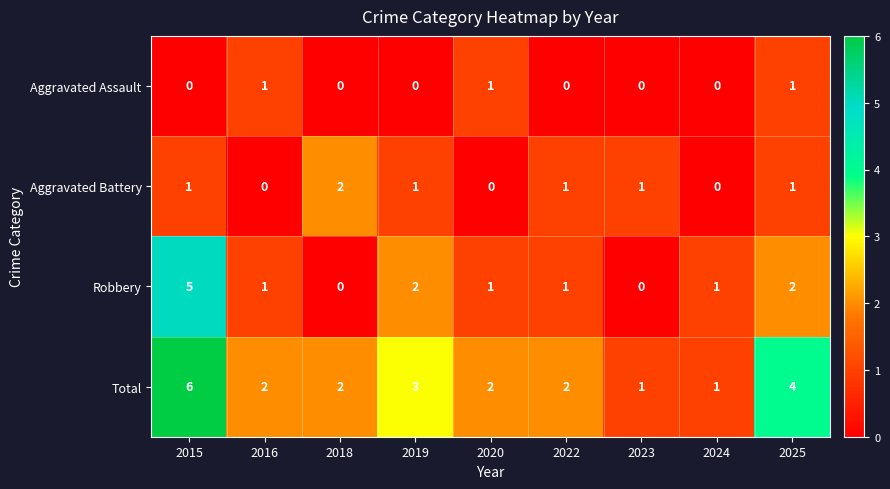

List the series in order of their overall mean, highest first.

Total, Robbery, Aggravated Battery, Aggravated Assault